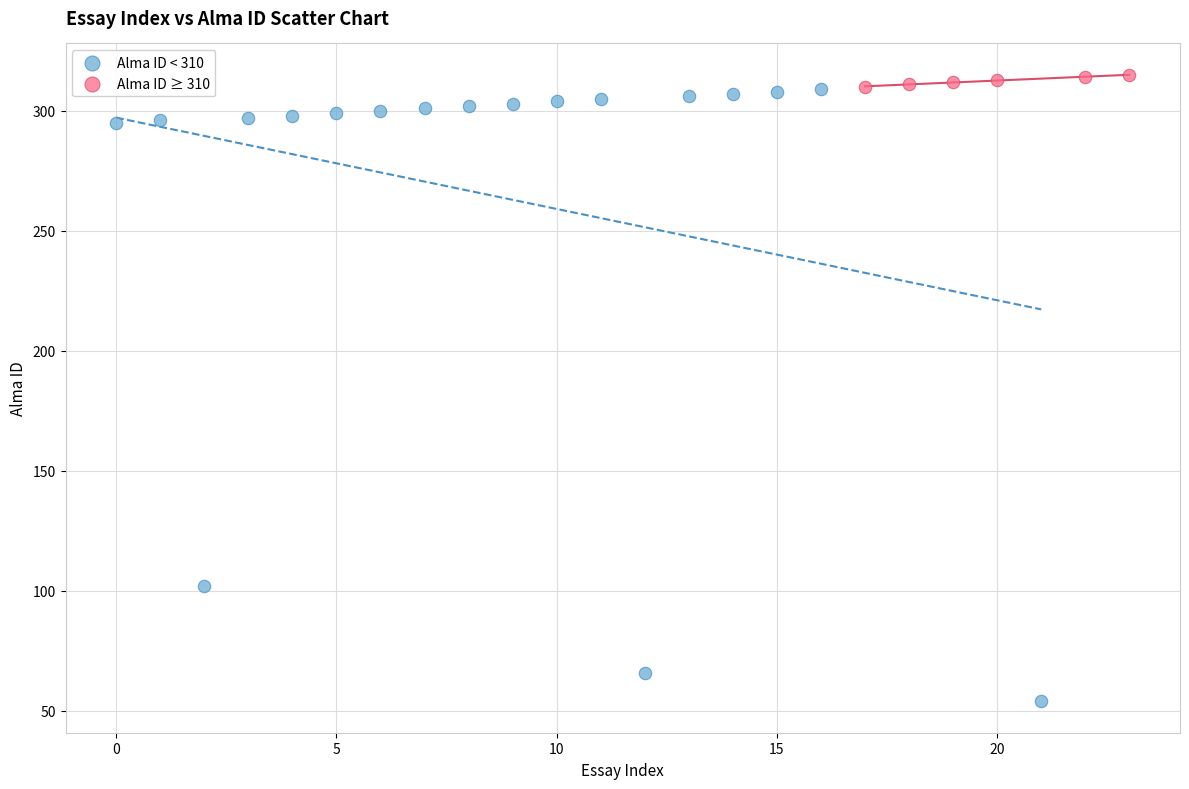

What are all the series names shown in the legend?

Alma ID < 310, Alma ID ≥ 310